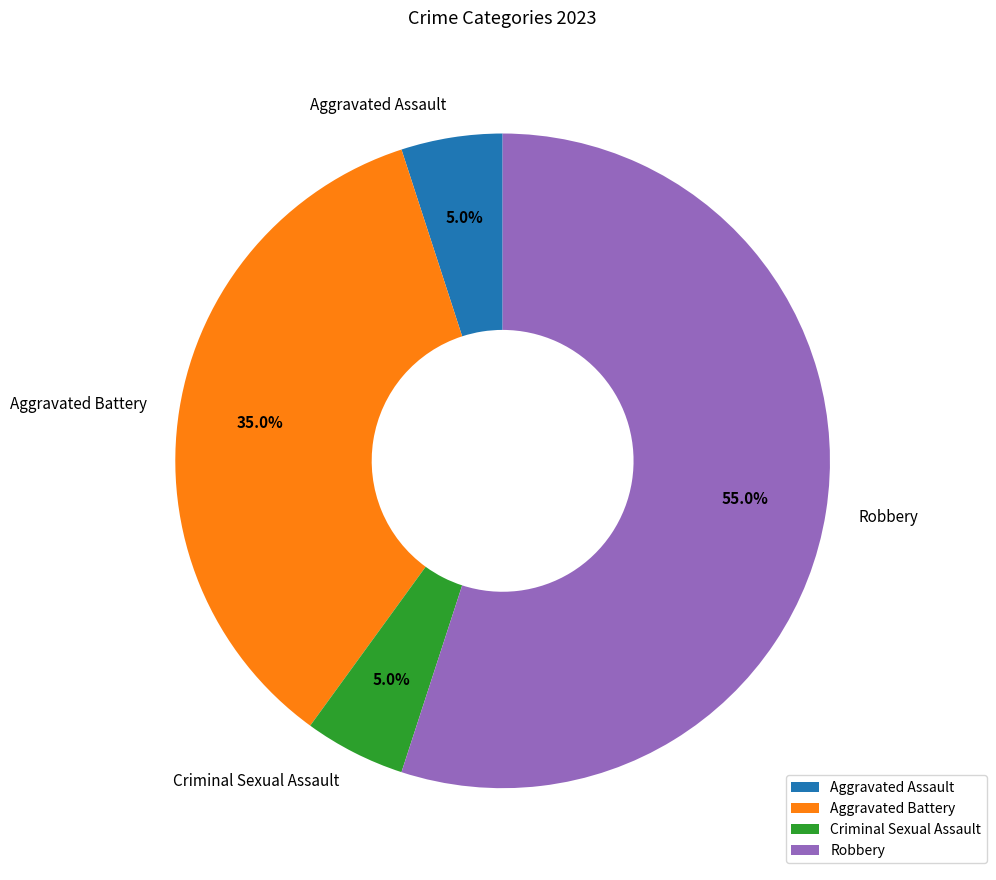

What is the ratio of the value at Aggravated Battery to the value at Robbery?

0.6